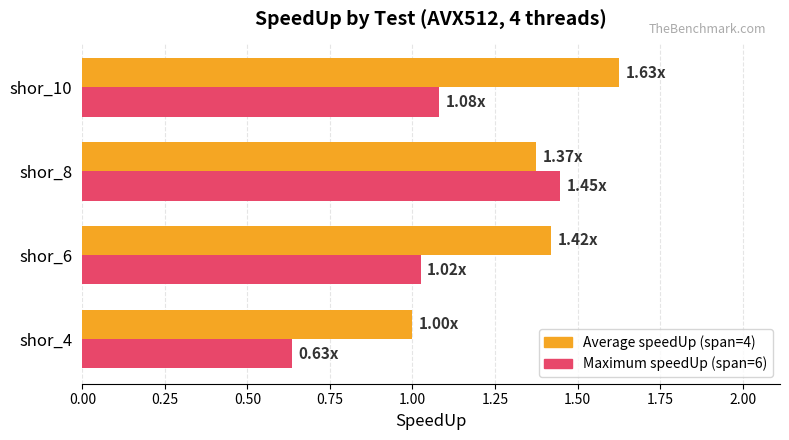

List the series in order of their overall mean, highest first.

Average speedUp (span=4), Maximum speedUp (span=6)